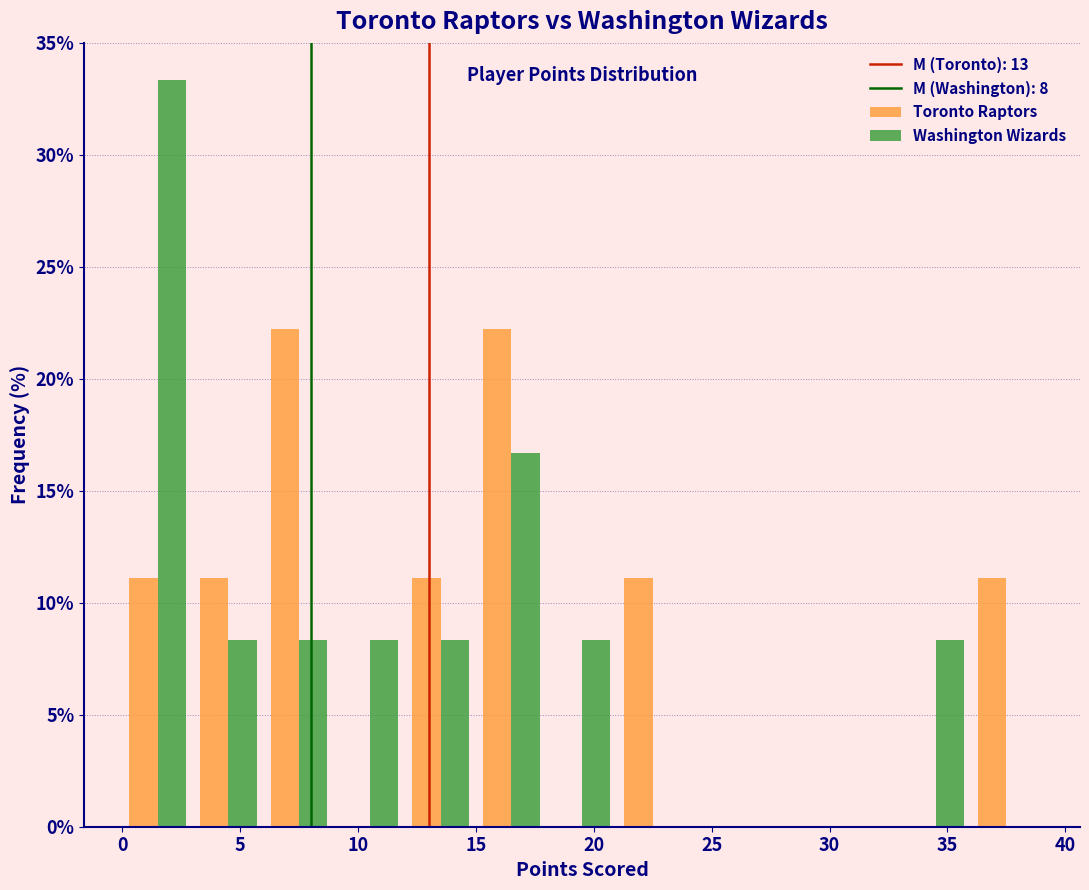

In the Washington Wizards series, which range on the x-axis has the tallest bar?

0 to 3